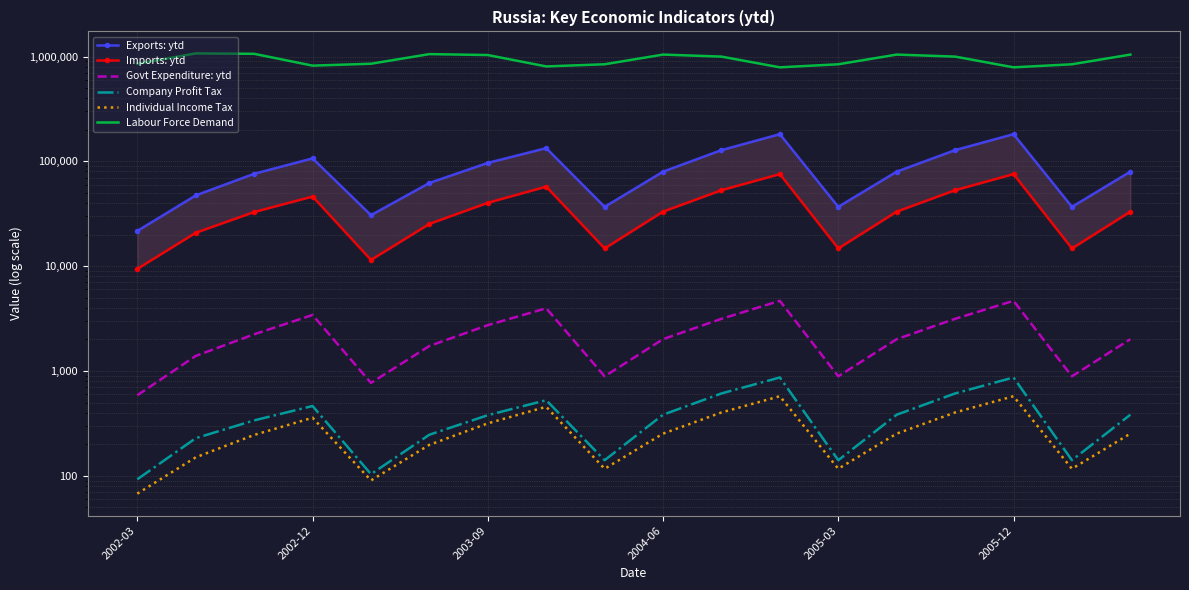

What is the difference between the maximum and minimum values in the Imports: ytd series?

66145.5